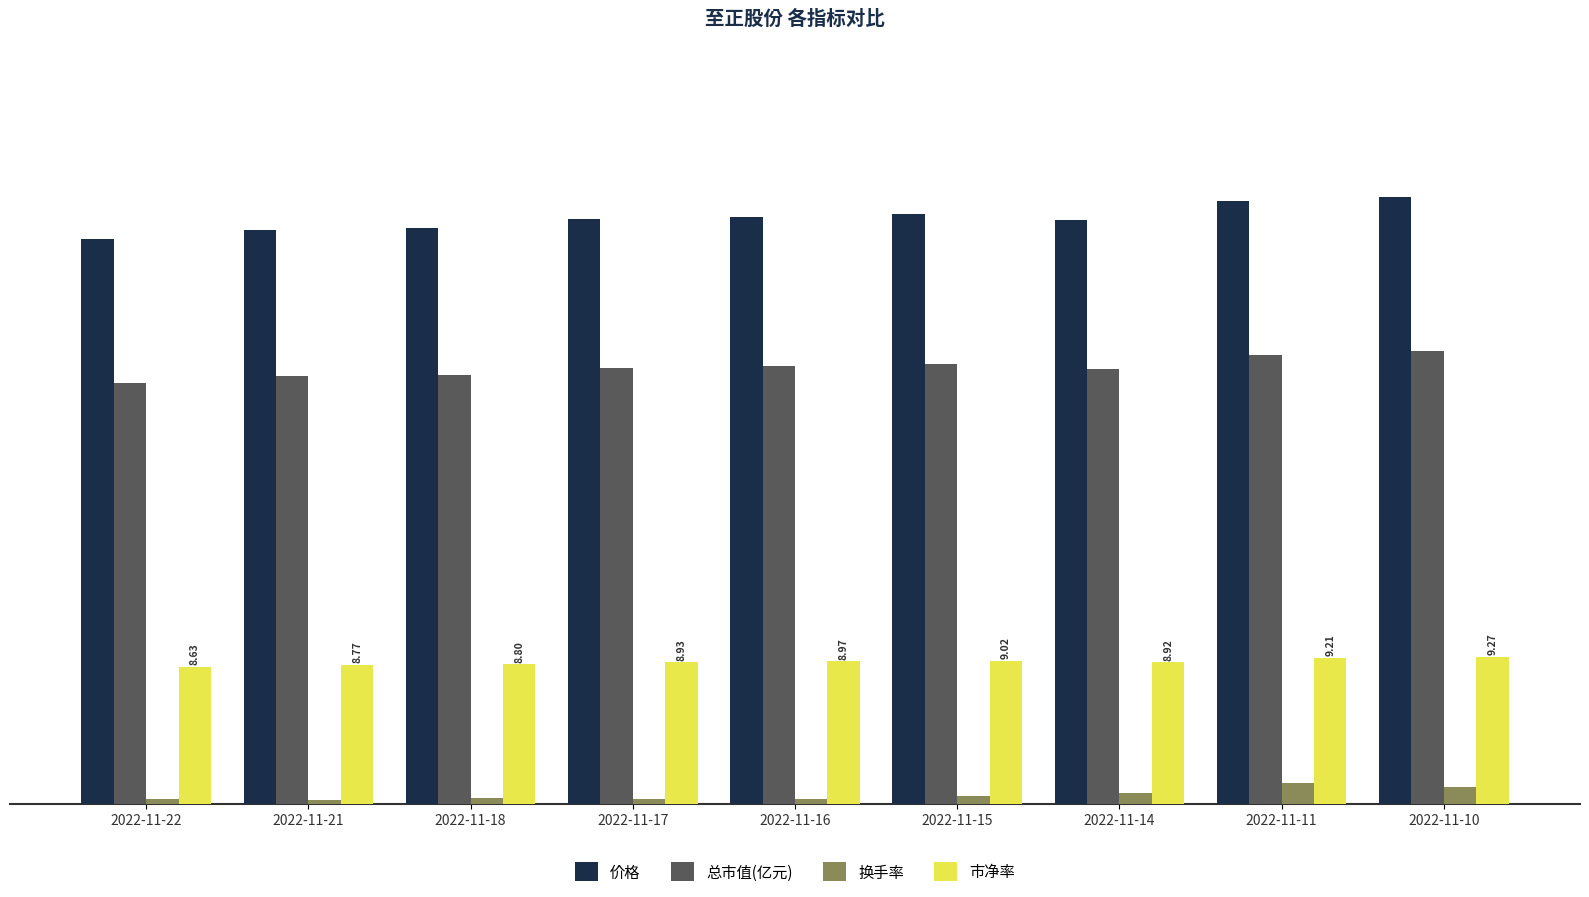

Rank the series by their maximum value, from lowest to highest.

换手率, 市净率, 总市值(亿元), 价格